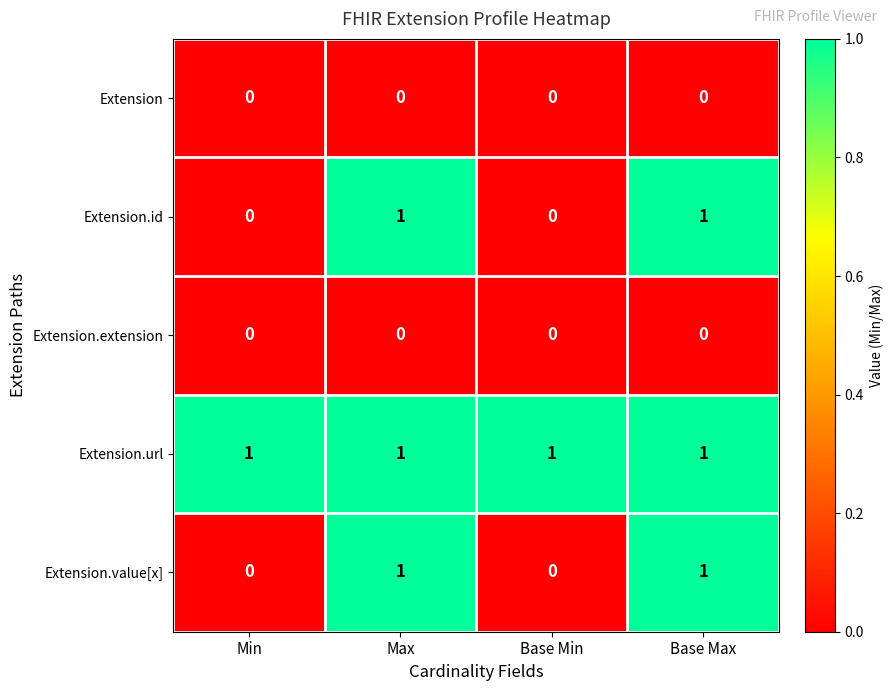

How many Extension.id values are between 0 and 1?

4